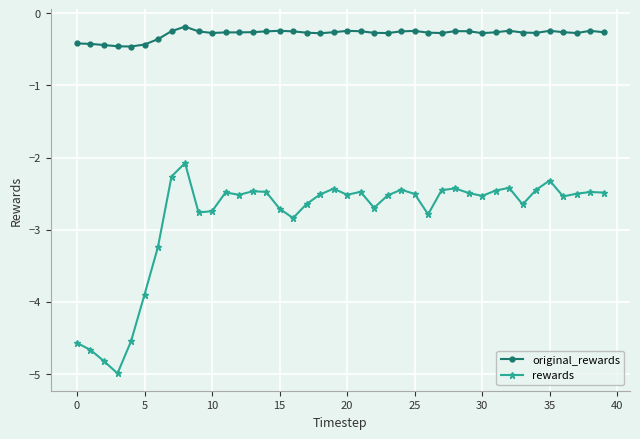

What is the smallest value displayed?

-5.0